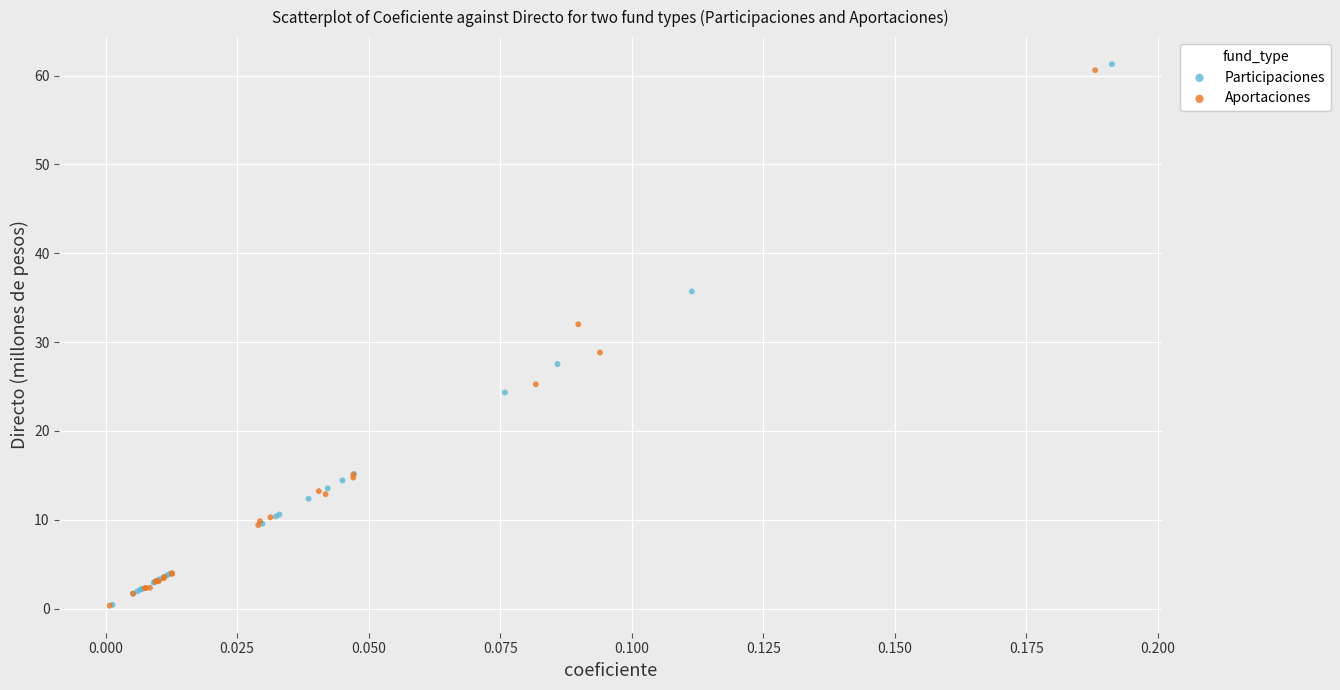

Which series has the largest Y range (max minus min)?

Participaciones